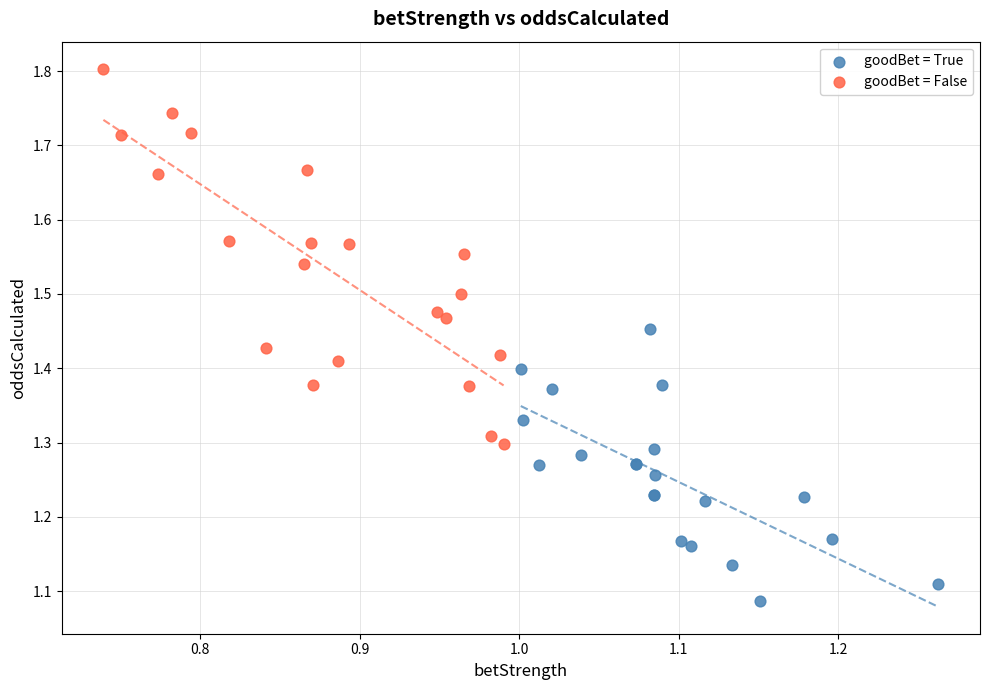

Which series has the widest spread of Y values?

goodBet = False